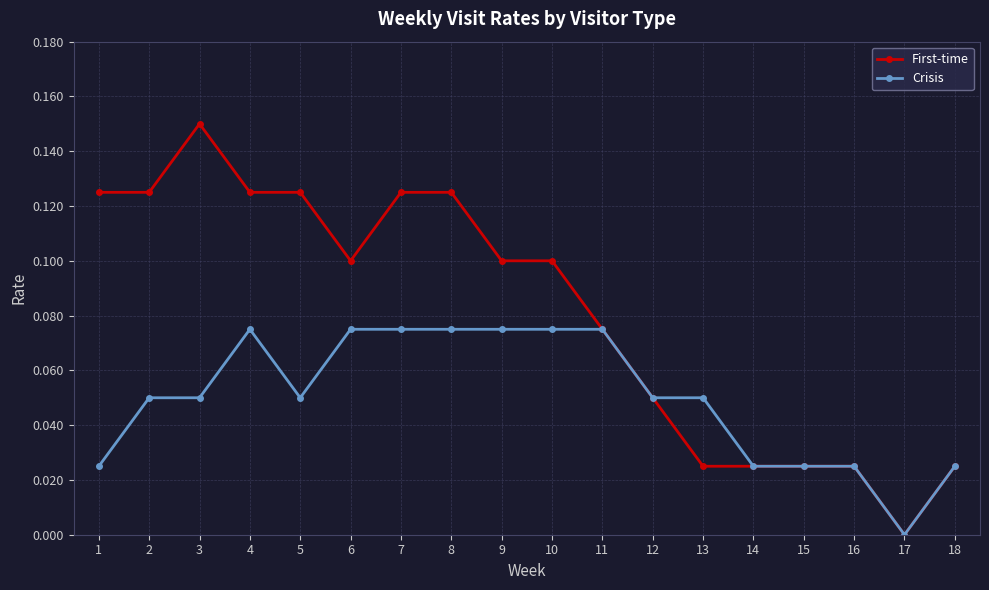

True or false: First-time has a value of 0.1 at 6.

True